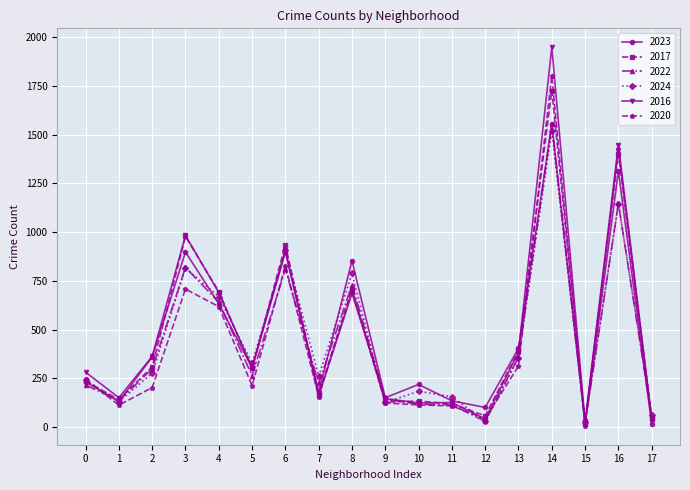

Is the value of 2020 at 13 greater than the value of 2023 at 15?

Yes